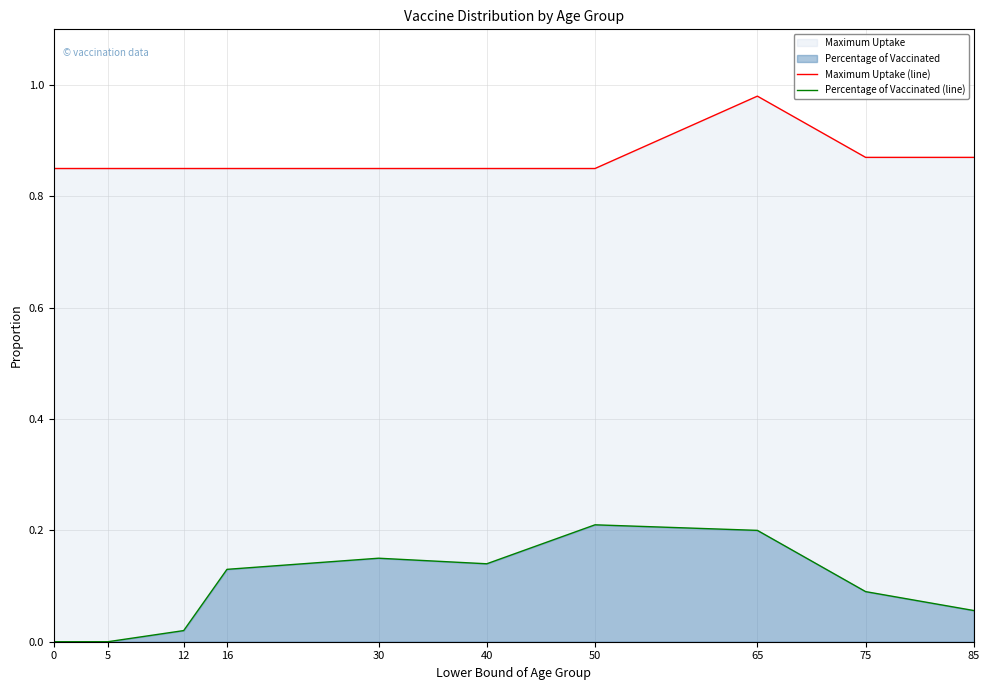

Reading right to left, transcribe all the data shown in this chart.

Maximum Uptake (line): 85=0.9	75=0.9	65=1.0	50=0.8	40=0.8	30=0.8	16=0.8	12=0.8	5=0.8	0=0.8
Percentage of Vaccinated (line): 85=0.1	75=0.1	65=0.2	50=0.2	40=0.1	30=0.1	16=0.1	12=0.0	5=0.0	0=0.0